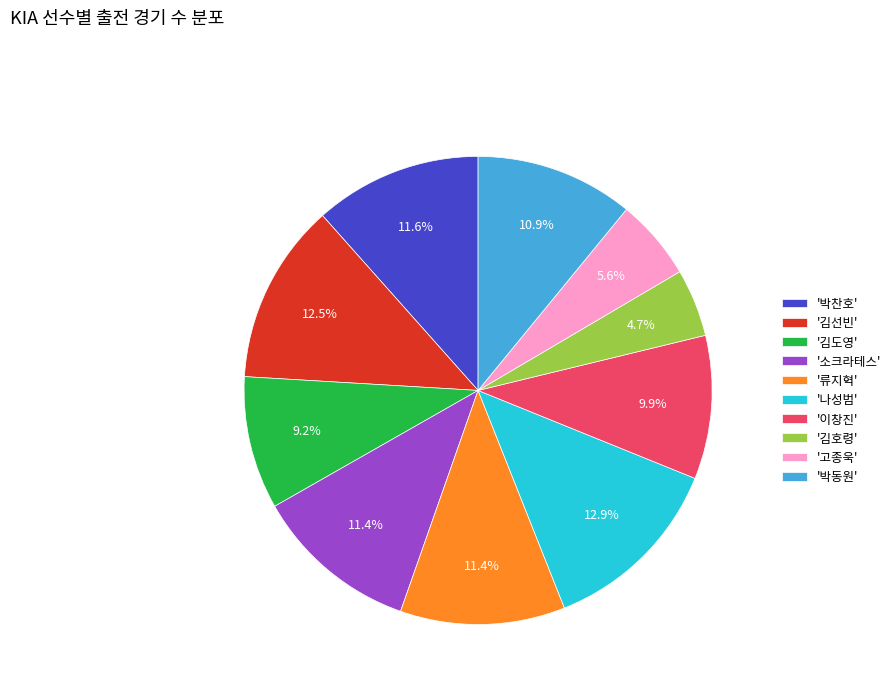

Between '김호령' and '소크라테스', which is larger?

'소크라테스'